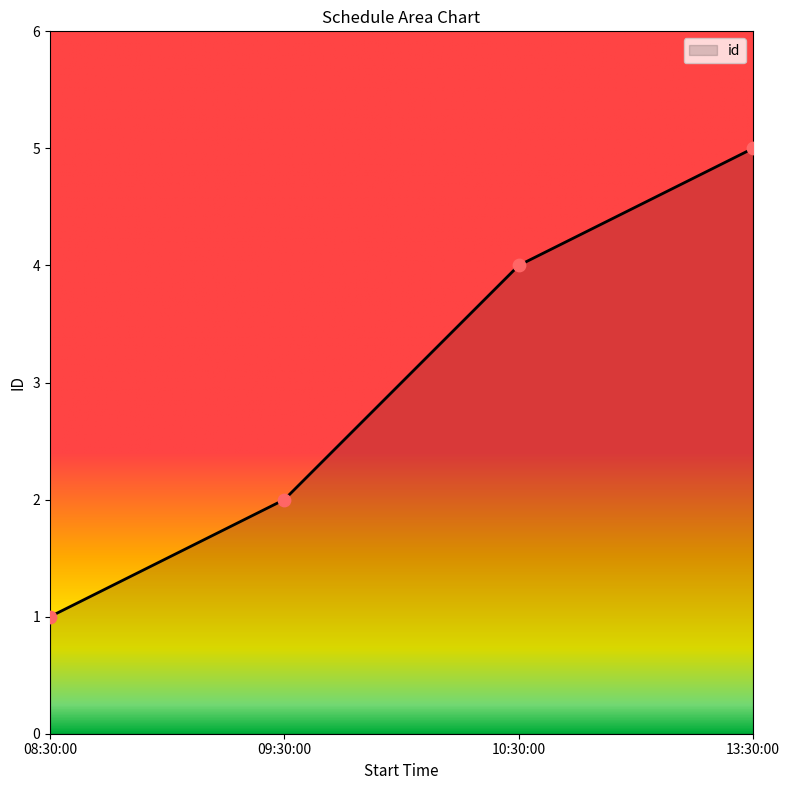

What is the ratio of the value at 13:30:00 to the value at 09:30:00?

2.5